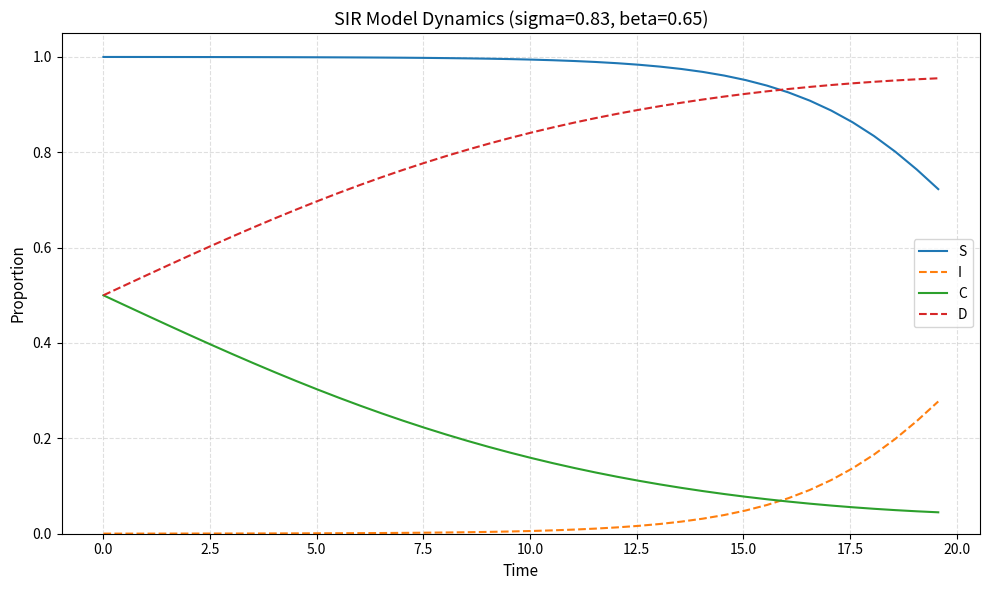

After their last crossing, which series has the higher values: D or S?

D